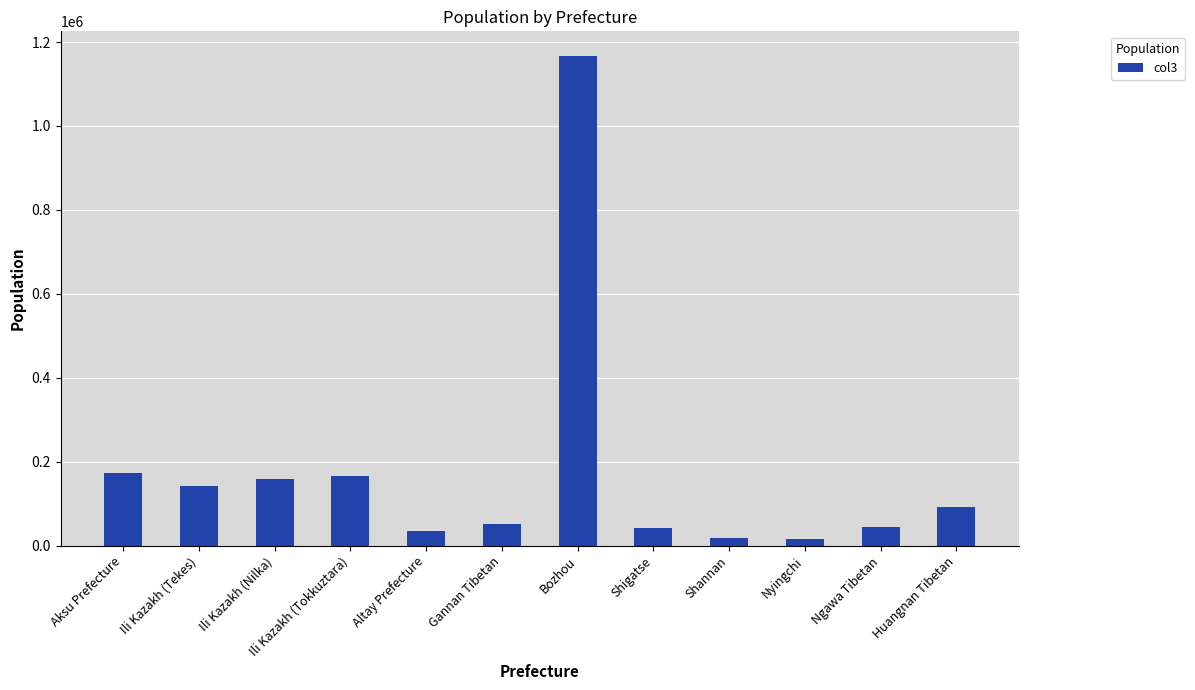

What is the smallest value displayed?

15946